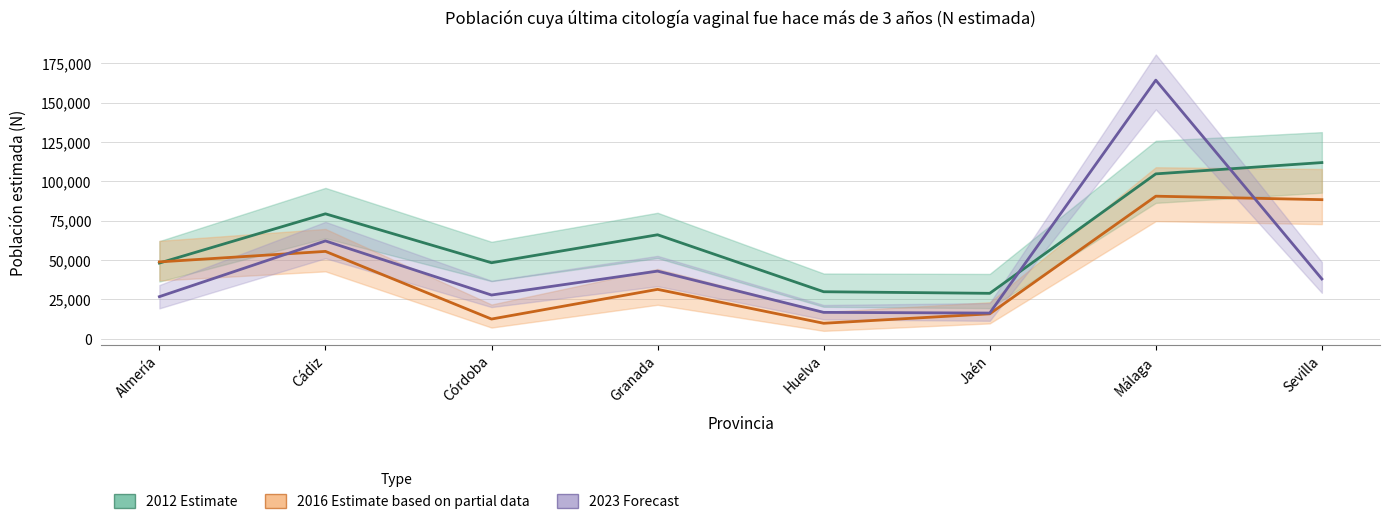

Reading left to right, extract all data points from this chart.

2012 (Estimate): Almería=48118	Cádiz=79394	Córdoba=48321	Granada=66080	Huelva=29894	Jaén=28889	Málaga=104769	Sevilla=111949
2016 (Estimate based on partial data): Almería=48847	Cádiz=55528	Córdoba=12549	Granada=31409	Huelva=9860	Jaén=15865	Málaga=90594	Sevilla=88387
2023 (Forecast): Almería=26770	Cádiz=62178	Córdoba=27805	Granada=42993	Huelva=16790	Jaén=16349	Málaga=164307	Sevilla=38013